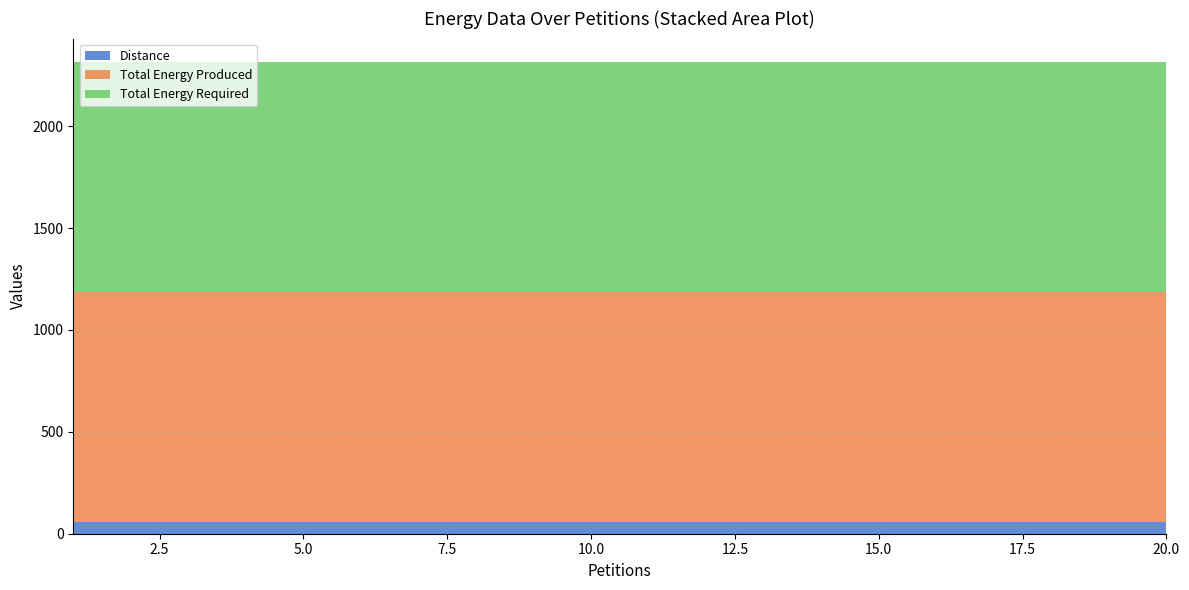

Reading left to right, list all the values displayed in this chart.

Distance: 1=56	2=56	3=56	4=56	5=56	6=56	7=56	8=56	9=56	10=56	11=56	12=56	13=56	14=56	15=56	16=56	17=56	18=56	19=56	20=56
Total Energy Produced: 1=1128	2=1128	3=1128	4=1128	5=1128	6=1128	7=1128	8=1128	9=1128	10=1128	11=1128	12=1128	13=1128	14=1128	15=1128	16=1128	17=1128	18=1128	19=1128	20=1128
Total Energy Required: 1=1130	2=1130	3=1130	4=1130	5=1130	6=1130	7=1130	8=1130	9=1130	10=1130	11=1130	12=1130	13=1130	14=1130	15=1130	16=1130	17=1130	18=1130	19=1130	20=1130